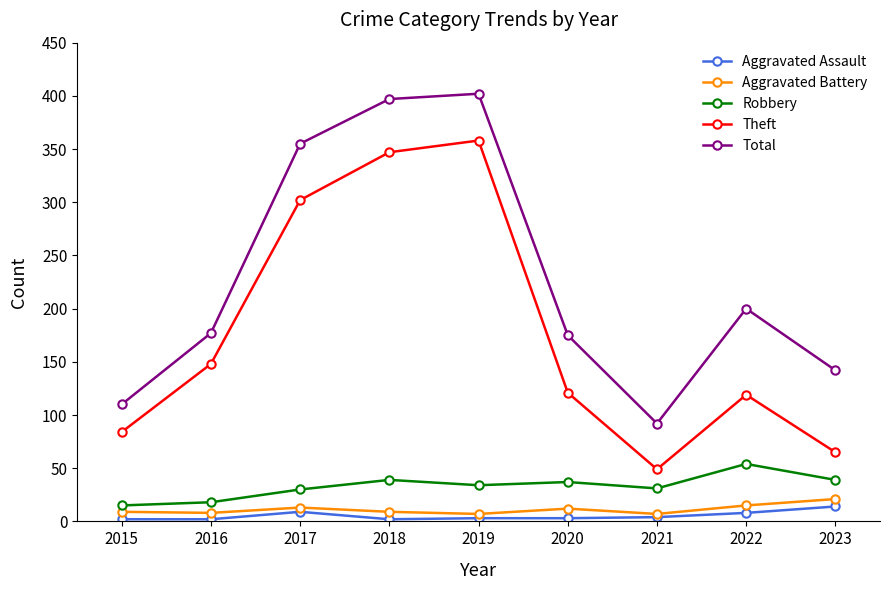

List the series in order of their peak value, lowest first.

Aggravated Assault, Aggravated Battery, Robbery, Theft, Total